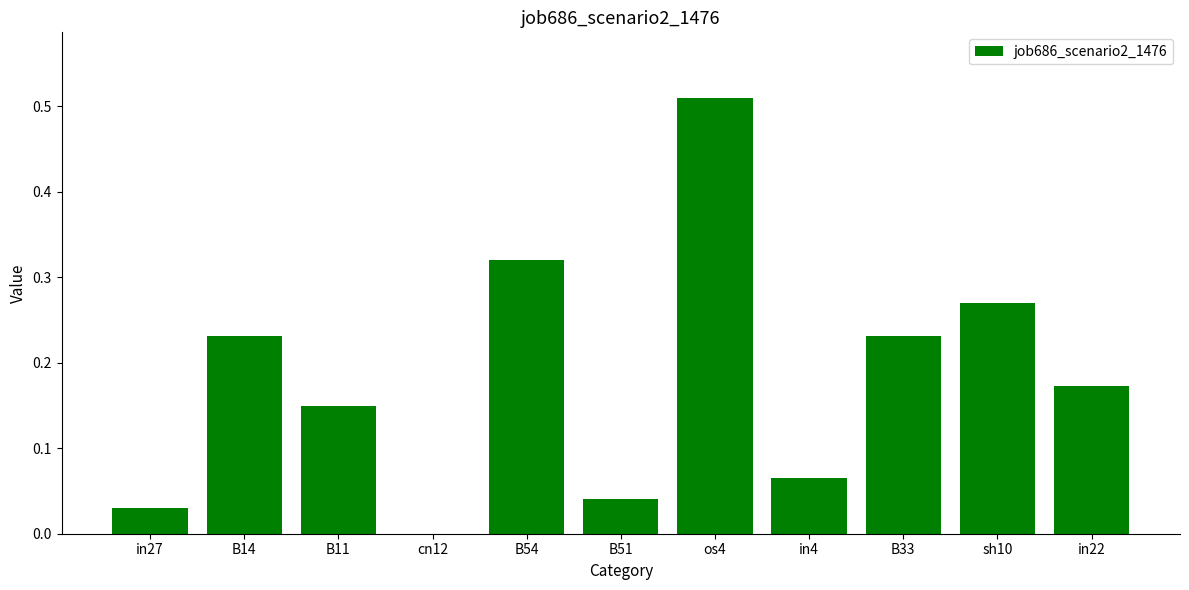

Which category has the highest value across all series?

os4